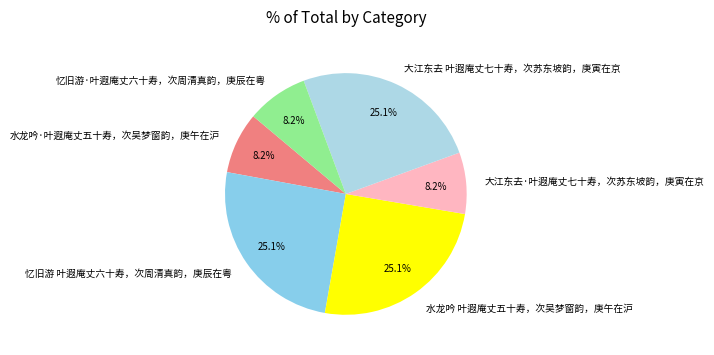

What percentage is the 水龙吟·叶遐庵丈五十寿，次吴梦窗韵，庚午在沪 slice, to the nearest percent?

8%